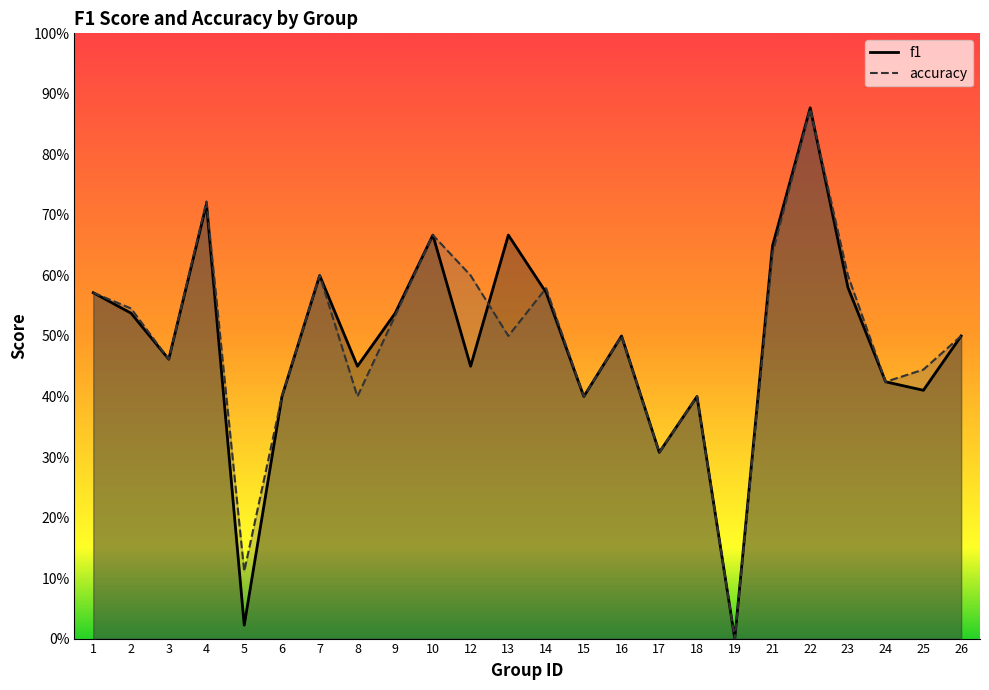

List the labels in order of f1 value, smallest first.

19, 5, 17, 6, 15, 18, 25, 24, 8, 12, 3, 16, 26, 9, 2, 1, 14, 23, 7, 21, 10, 13, 4, 22